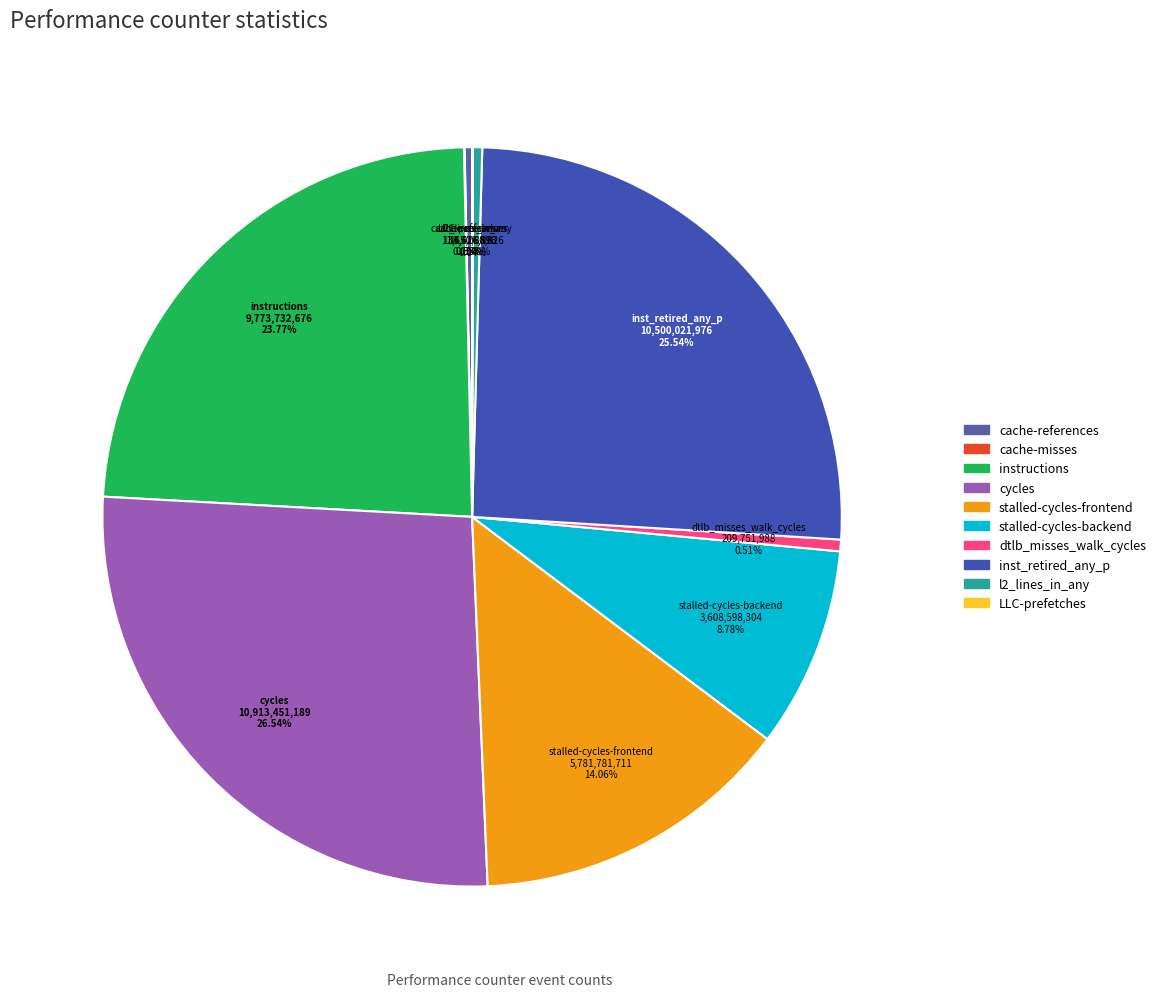

Which category has the biggest portion of the pie?

cycles